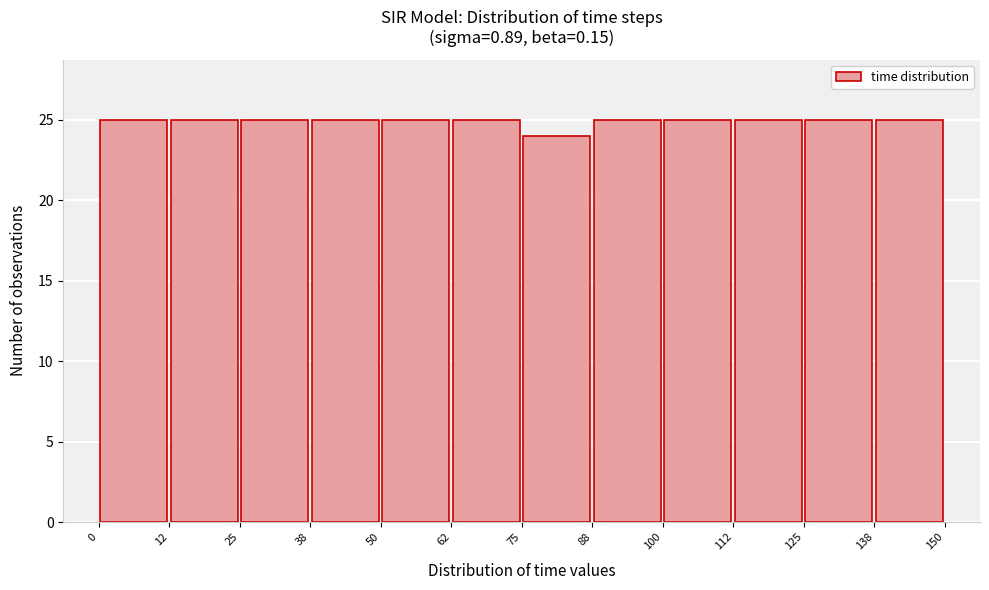

Reading left to right, list every bar in this chart as the range it spans on the x-axis followed by its height. The values are not printed on the chart, so give them approximately, as read against the axis.

0 to 12: 25
12 to 25: 25
25 to 38: 25
38 to 50: 25
50 to 62: 25
62 to 75: 25
75 to 88: 24
88 to 100: 25
100 to 112: 25
112 to 125: 25
125 to 138: 25
138 to 150: 25